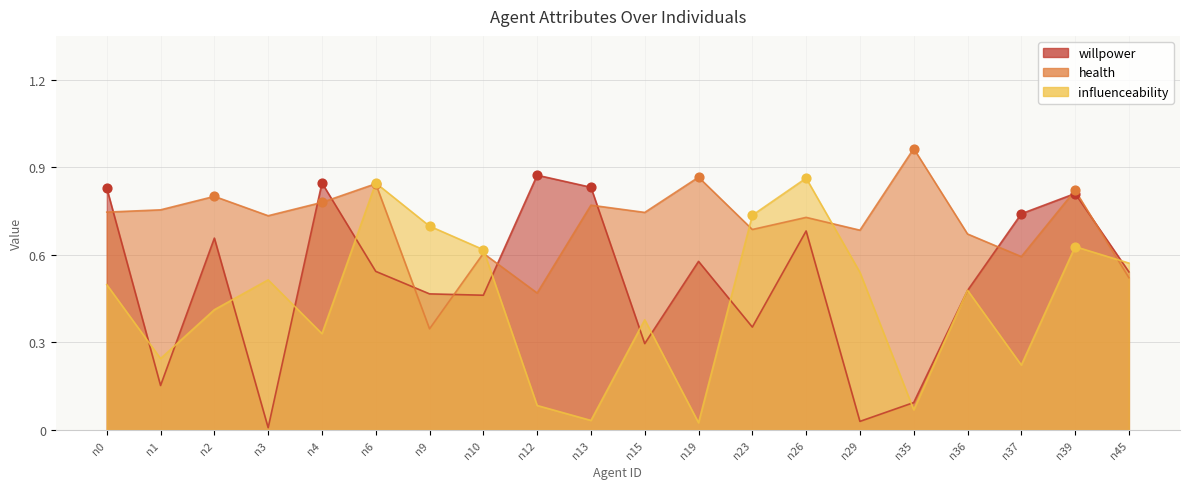

Which series has the largest total across all categories?

health